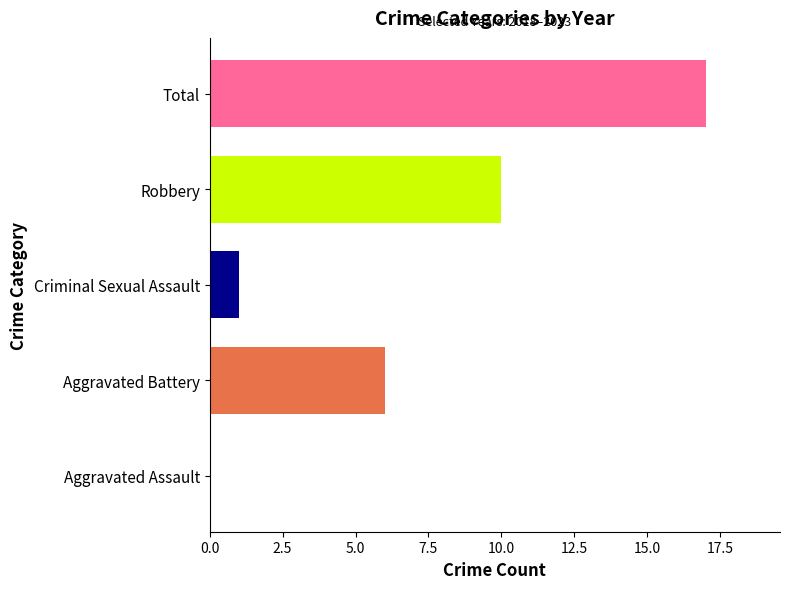

What is the sum of the values at Criminal Sexual Assault and Aggravated Battery?

7